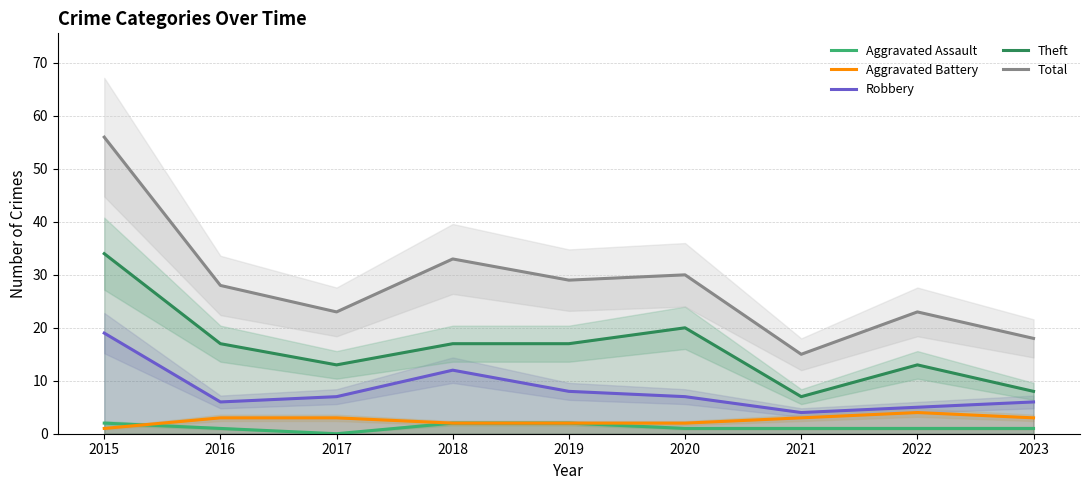

What is the sum of the Robbery values at 2018 and 2020?

19